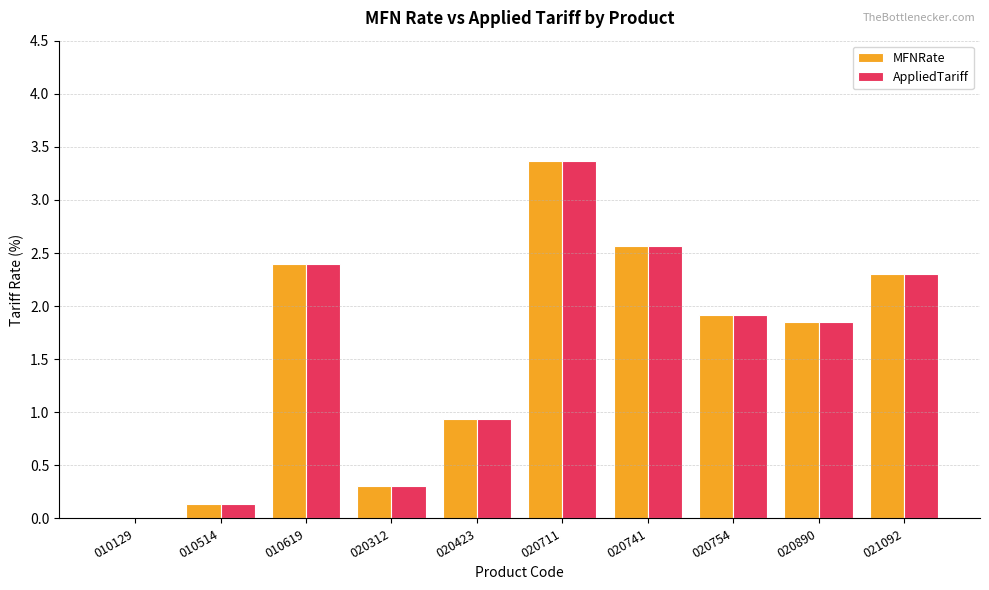

Is the value of AppliedTariff at 020741 greater than the value of MFNRate at 020711?

No